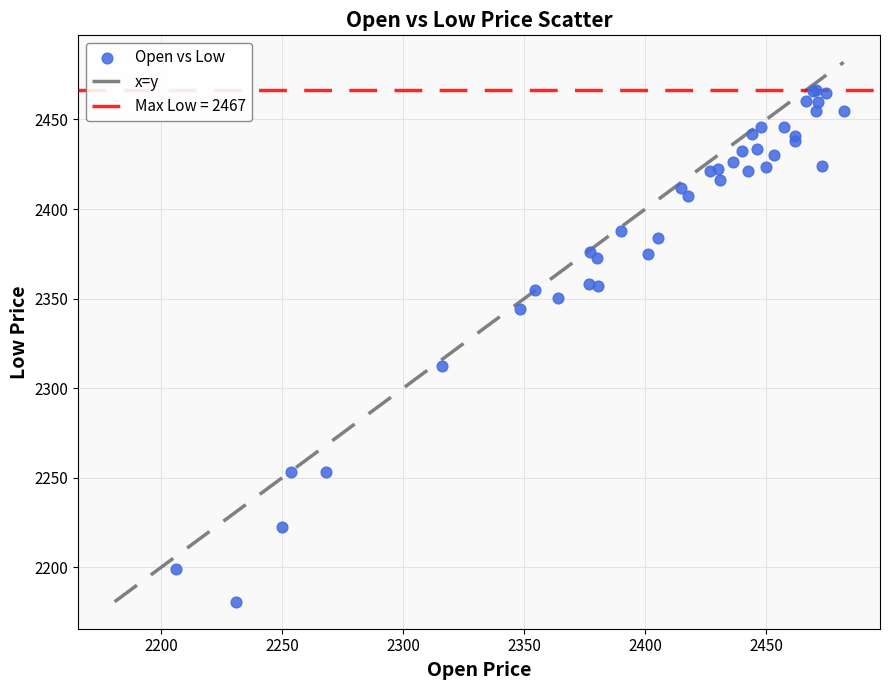

What Y value in the scatter plot is closest to 2323?

2312.6